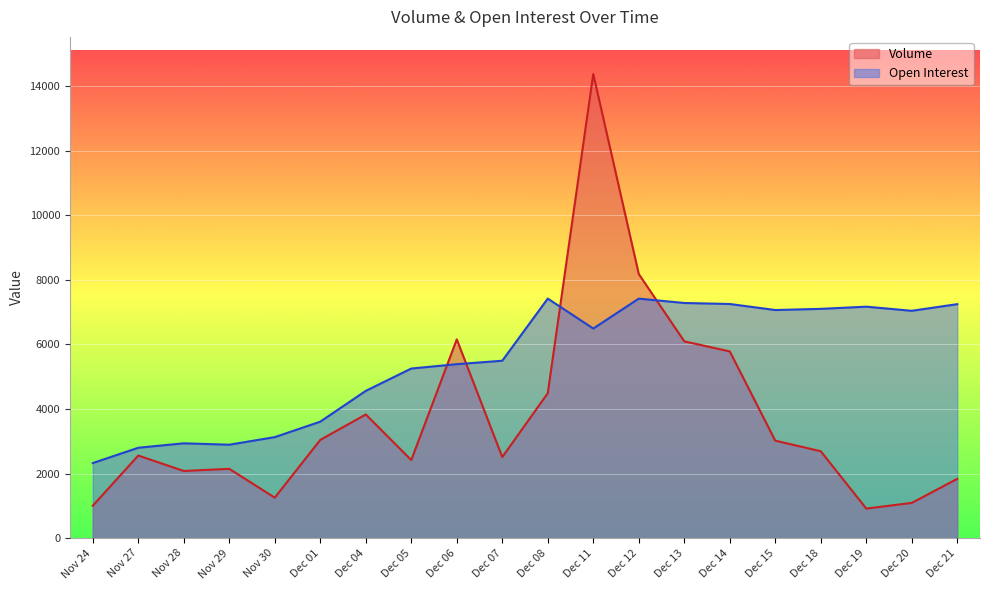

At which label is Open Interest closest to 4873?

Dec 04